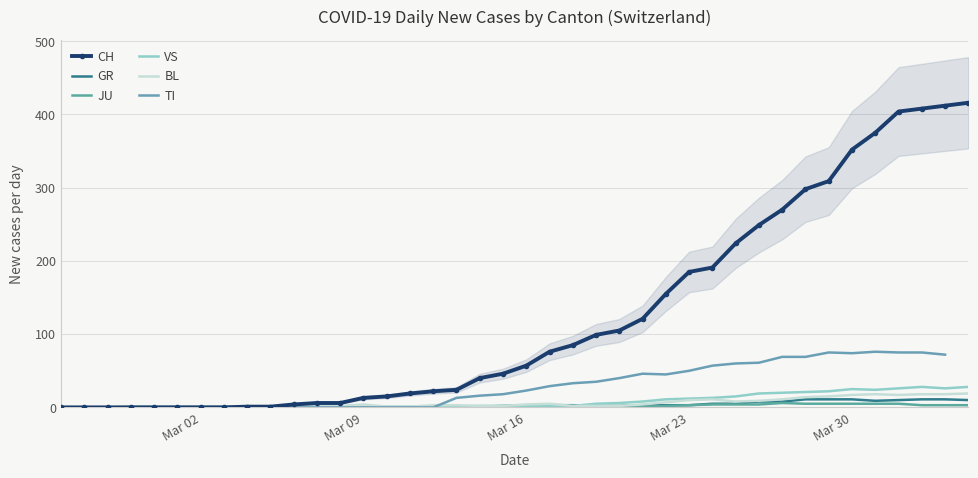

What is the highest value of the VS series?

28